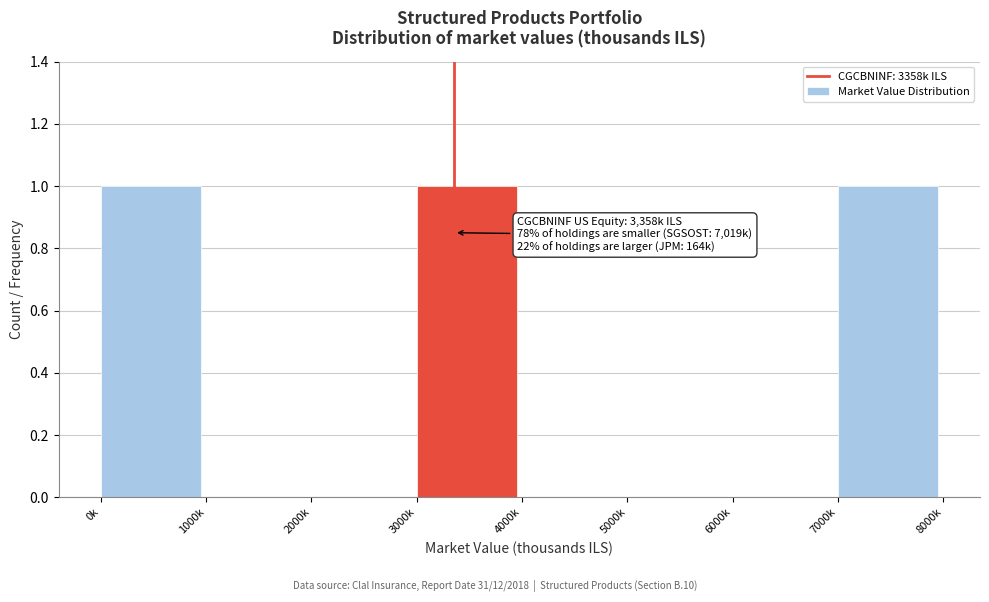

Reading right to left, transcribe all the data shown in this chart.

7000k=1	6000k=0	5000k=0	4000k=0	3000k=1	2000k=0	1000k=0	0k=1